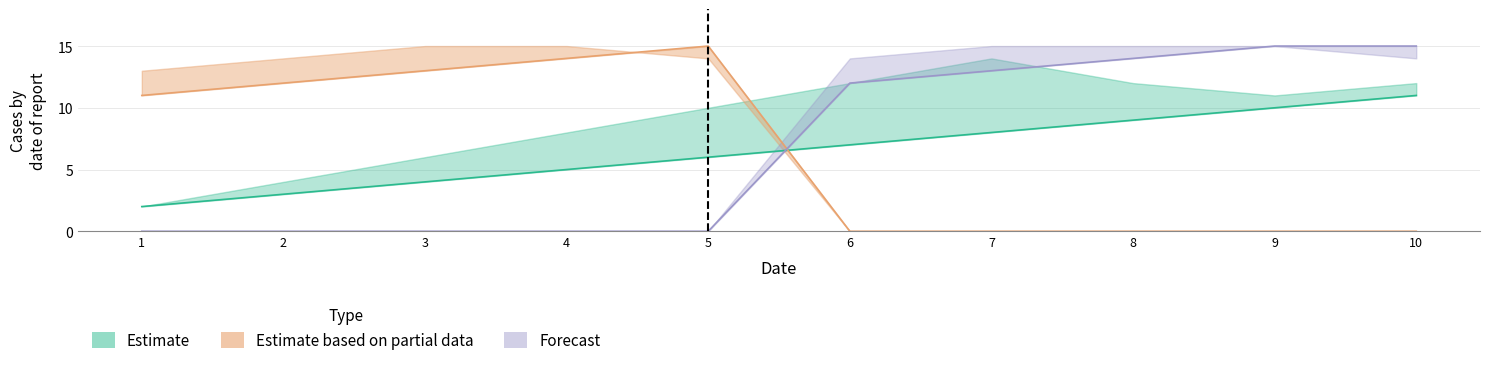

Count the Estimate values in the range 4 to 9.

6